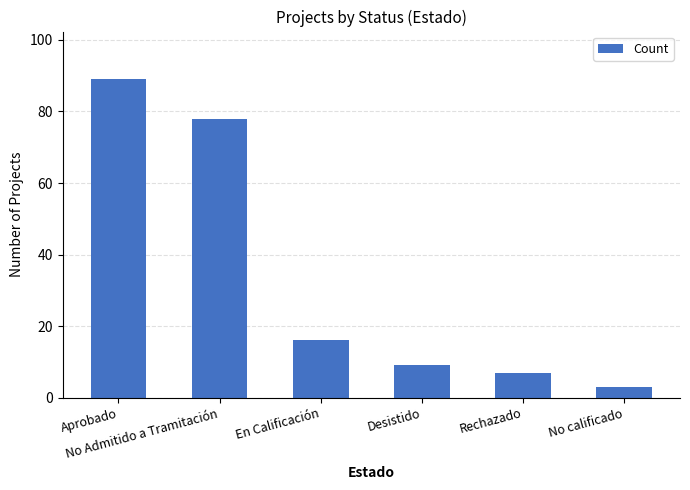

How many values are below 16?

3